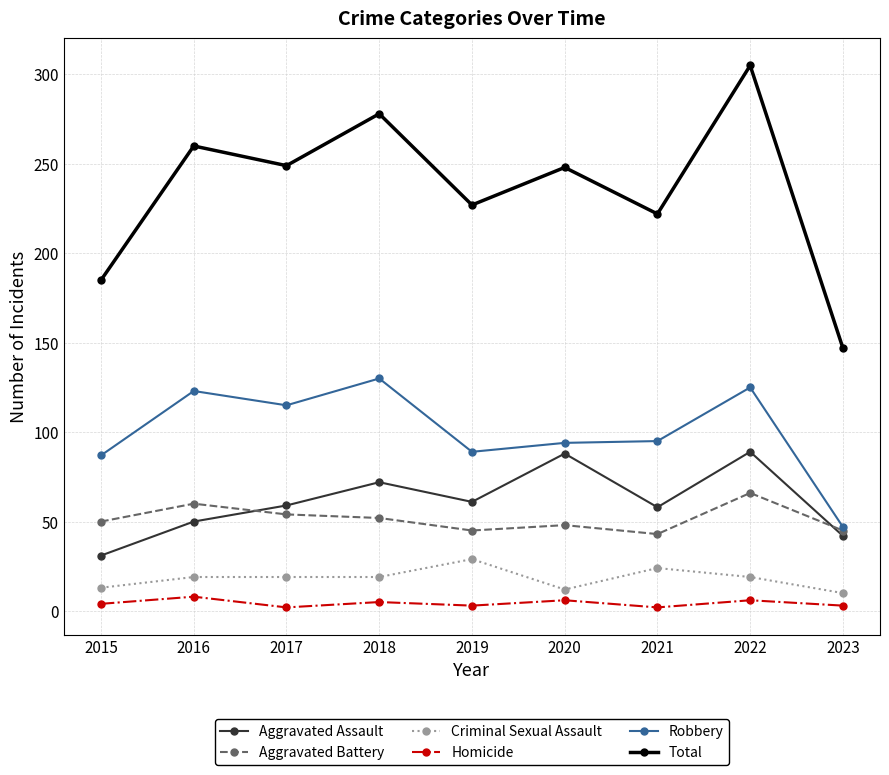

Does the chart have visible grid lines?

Yes